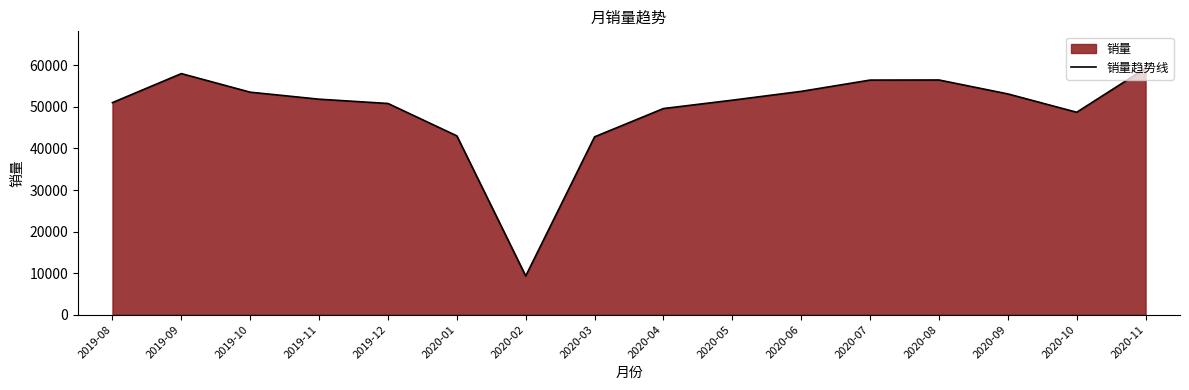

List the labels in order of value, smallest first.

2020-02, 2020-03, 2020-01, 2020-10, 2020-04, 2019-12, 2019-08, 2020-05, 2019-11, 2020-09, 2019-10, 2020-06, 2020-07, 2020-08, 2019-09, 2020-11